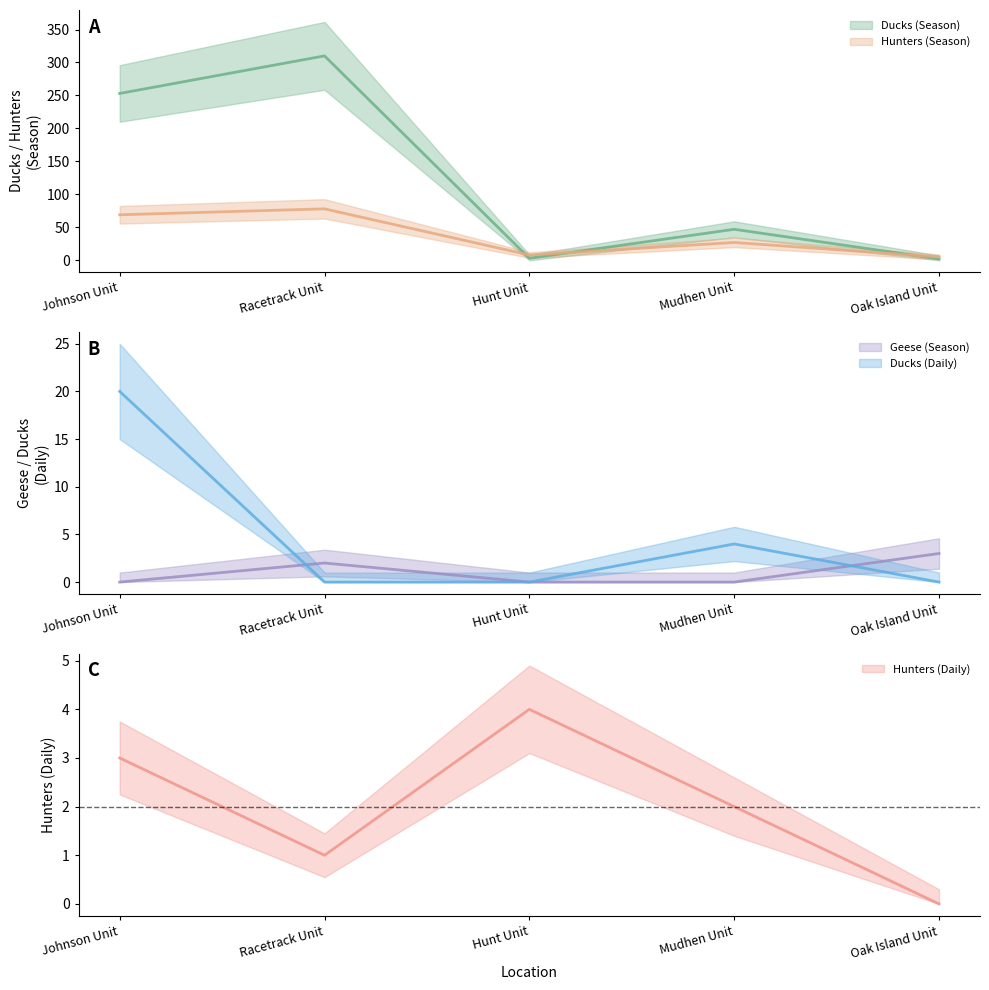

Is it true that Ducks (Daily) equals 0 at Oak Island Unit?

True